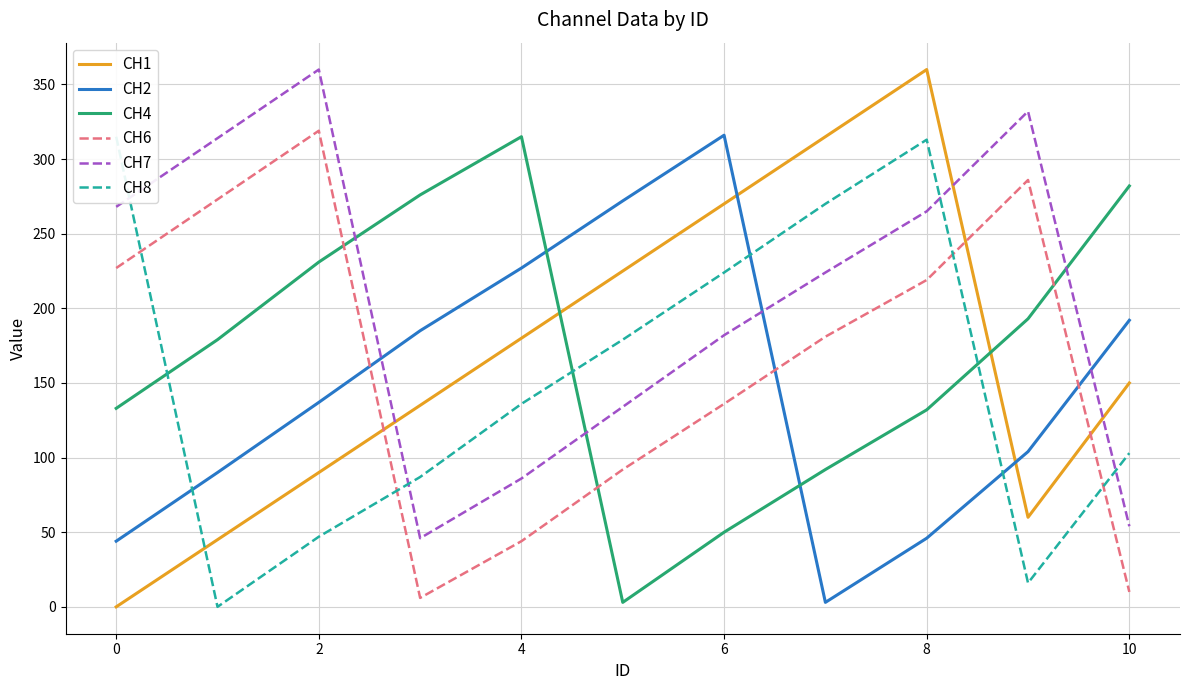

What is the difference between the CH1 values at 10 and 4?

30